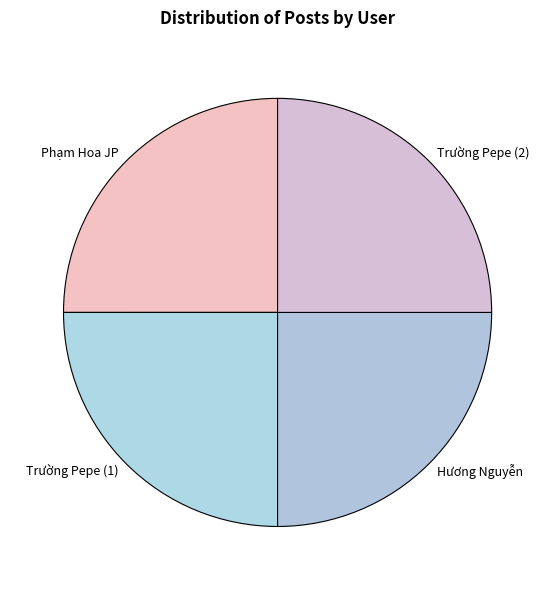

Approximately how many times larger is the value at Phạm Hoa JP compared to Trường Pepe (1)?

1.0